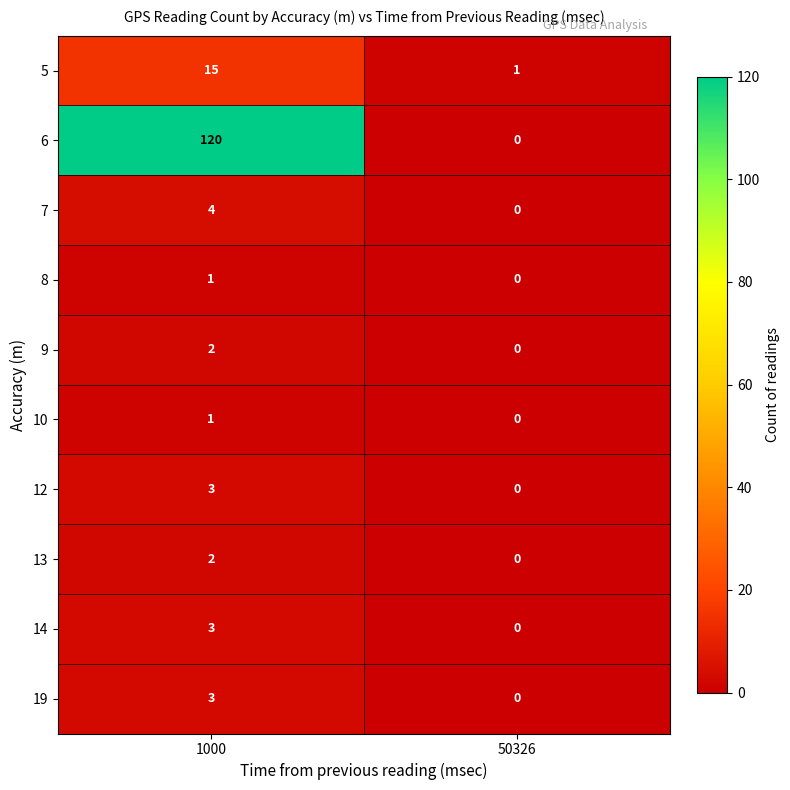

At which category is the sum across all series the highest?

1000